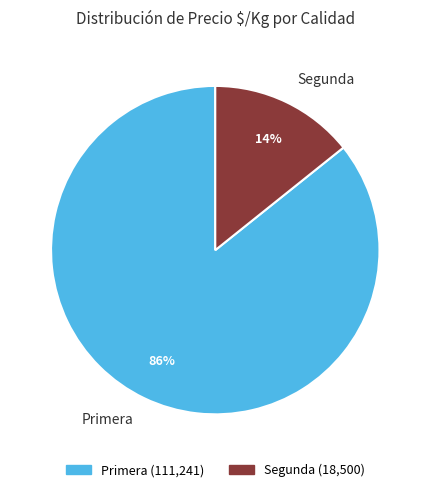

True or false: Segunda accounts for 14% of the total.

True